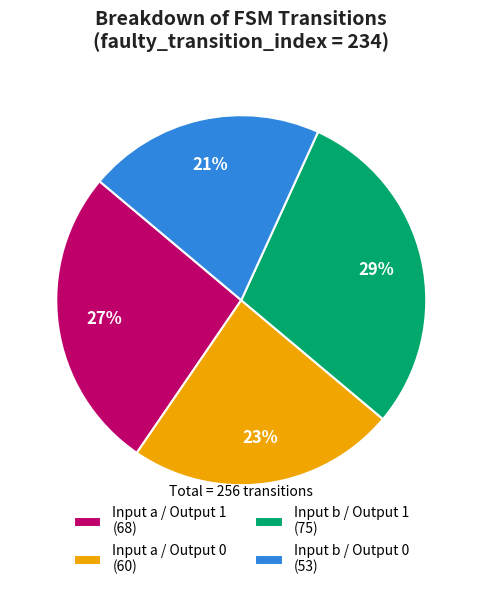

Is Input b / Output 1 (75) the majority of the pie?

No